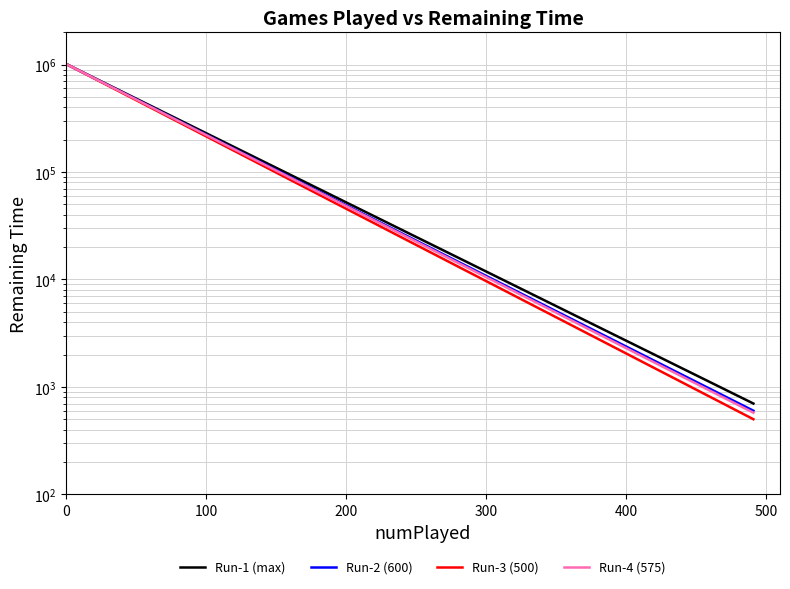

What is the sum of all Run-1 (max) values?

1000600